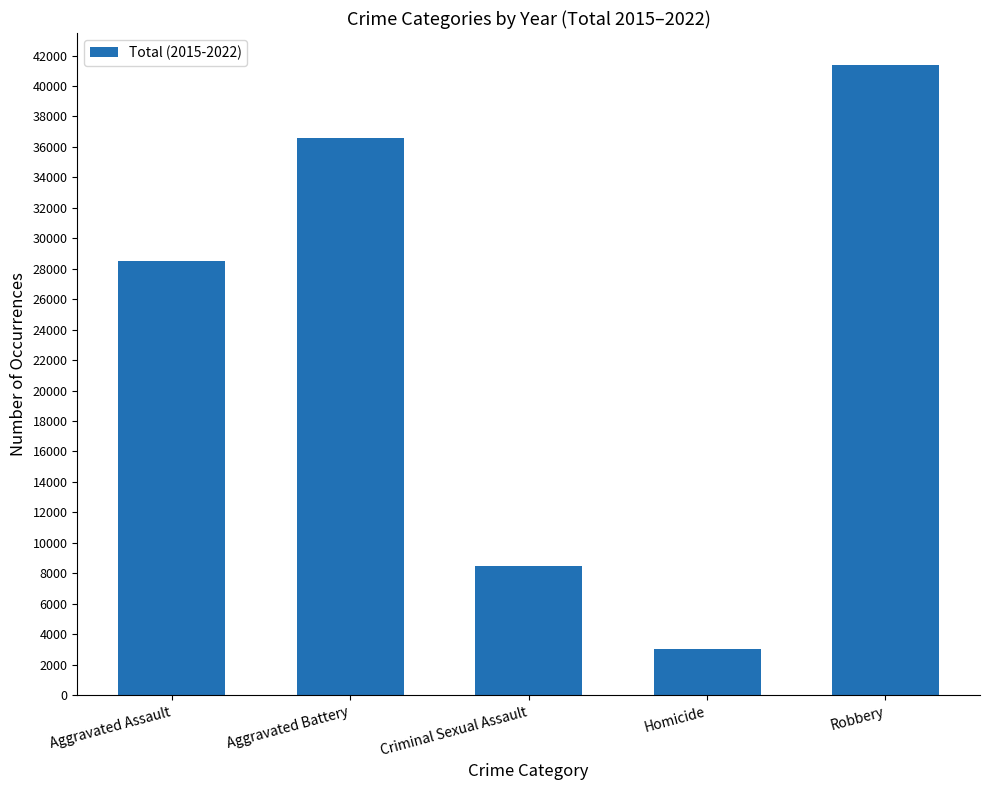

At which category does the chart reach its minimum across all series?

Homicide